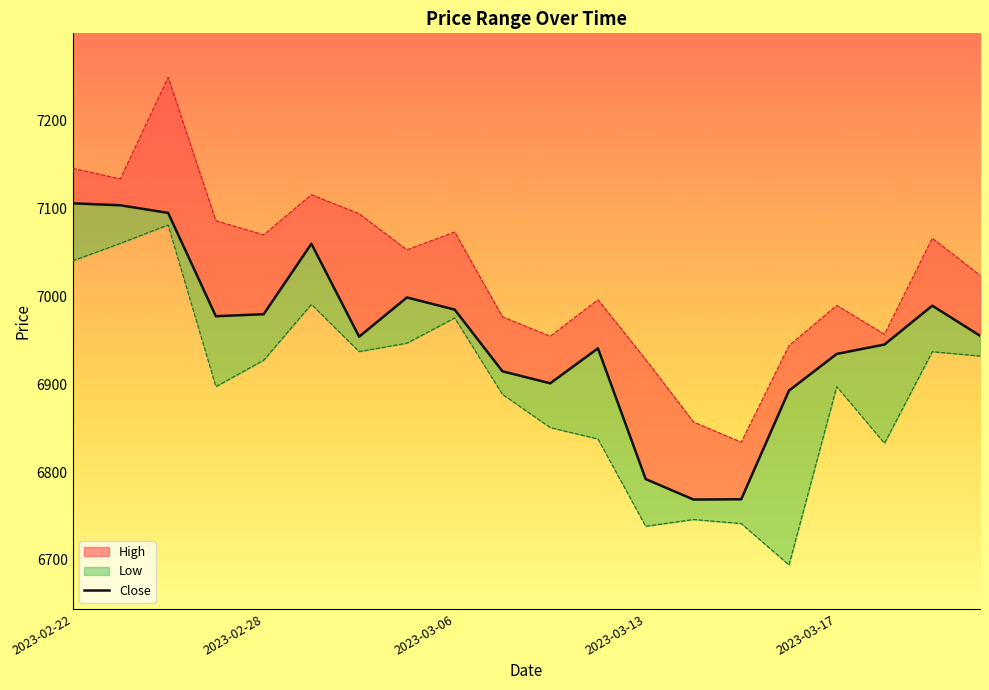

Does the chart have visible grid lines?

No